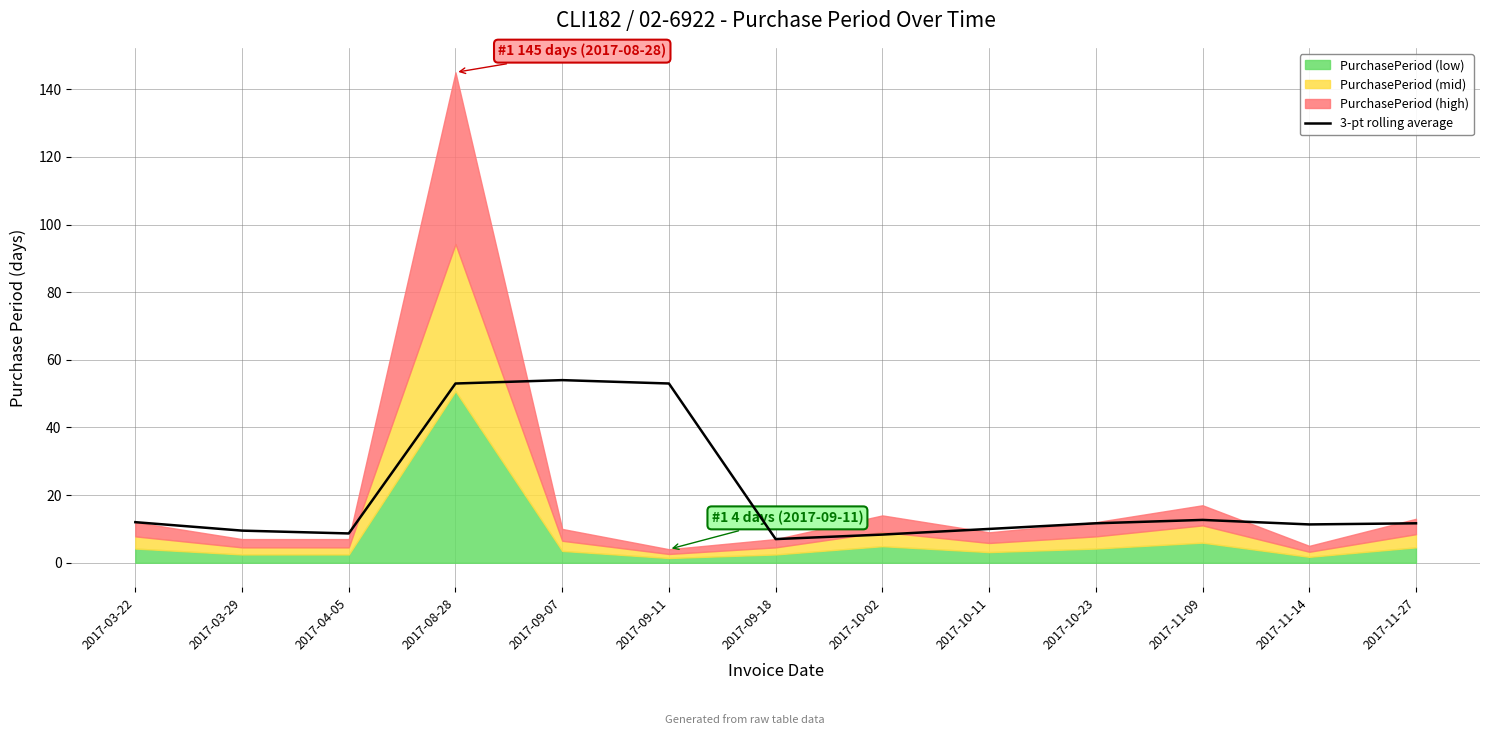

Reading left to right, extract all data points from this chart.

12.0	9.5	8.7	53.0	54.0	53.0	7.0	8.3	10.0	11.7	12.7	11.3	11.7